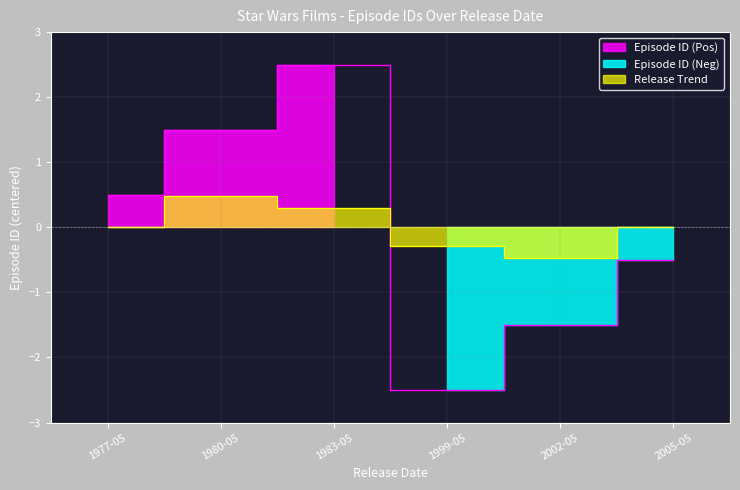

What is the label of the 4th point from the right?

1983-05